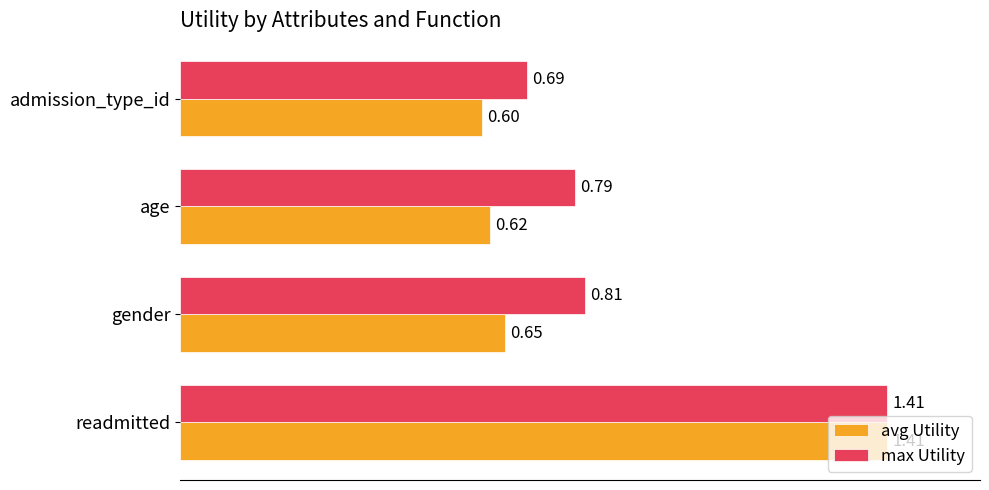

What is the sum of all max Utility values?

3.7